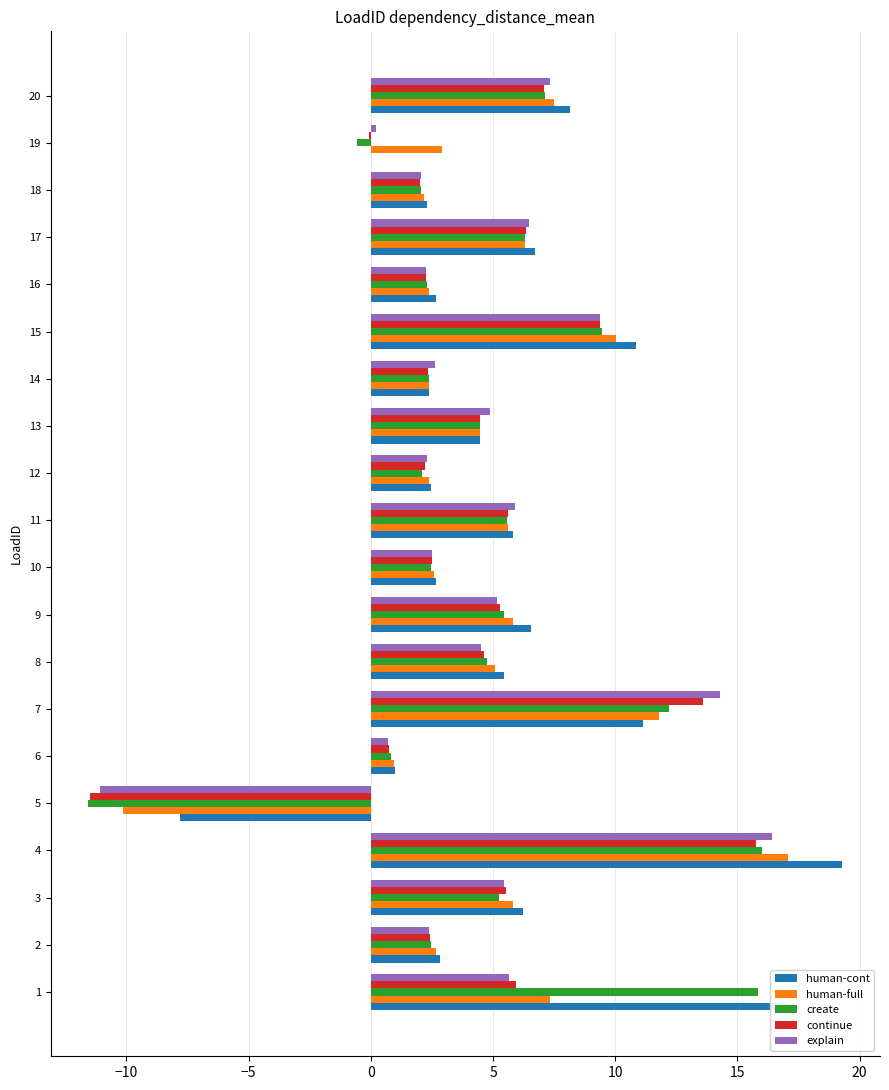

Read the continue value at 5.

-11.5